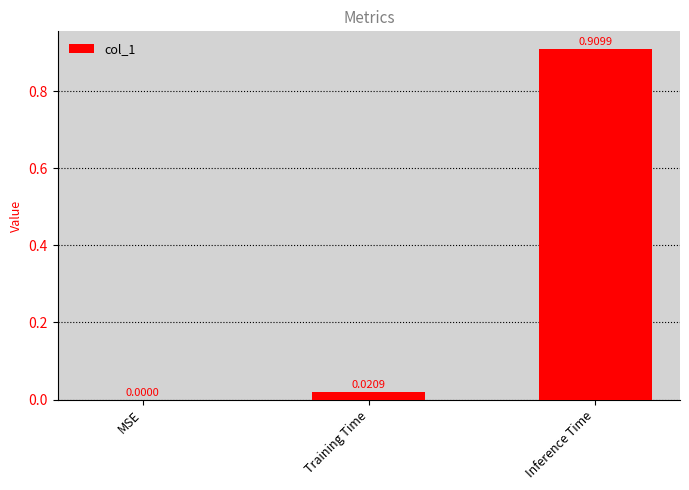

How many data points does each series have?

3